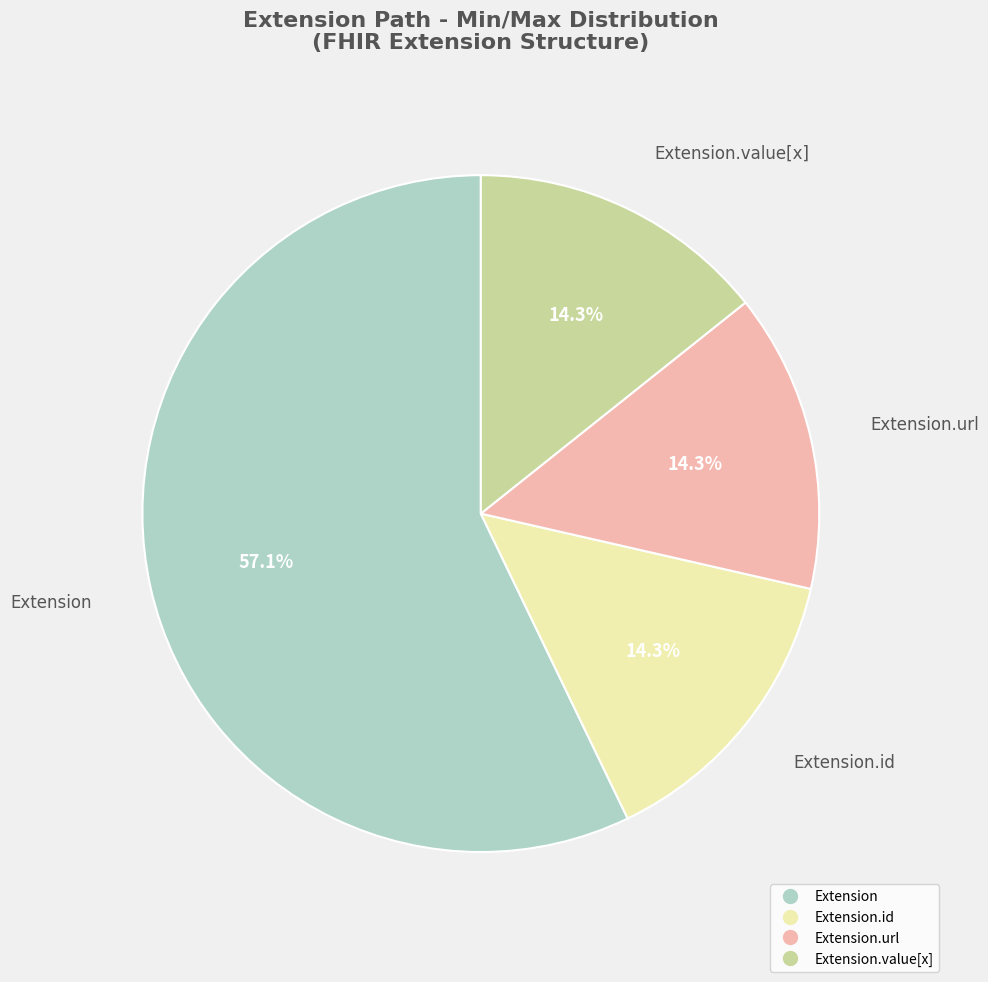

How many slices are in this pie chart?

4